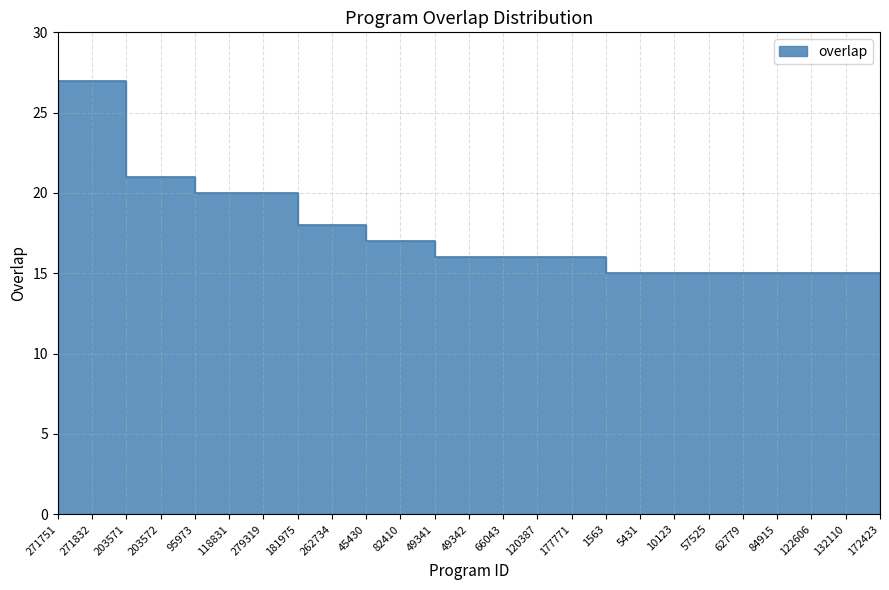

What is the sum of all values?

441